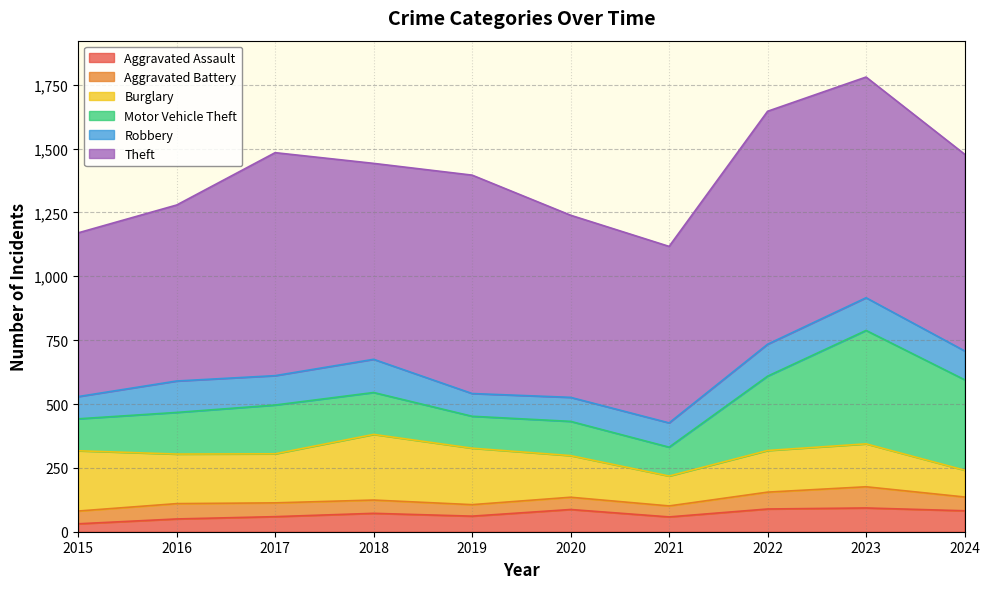

Is it true that Burglary equals 239 at 2020?

False